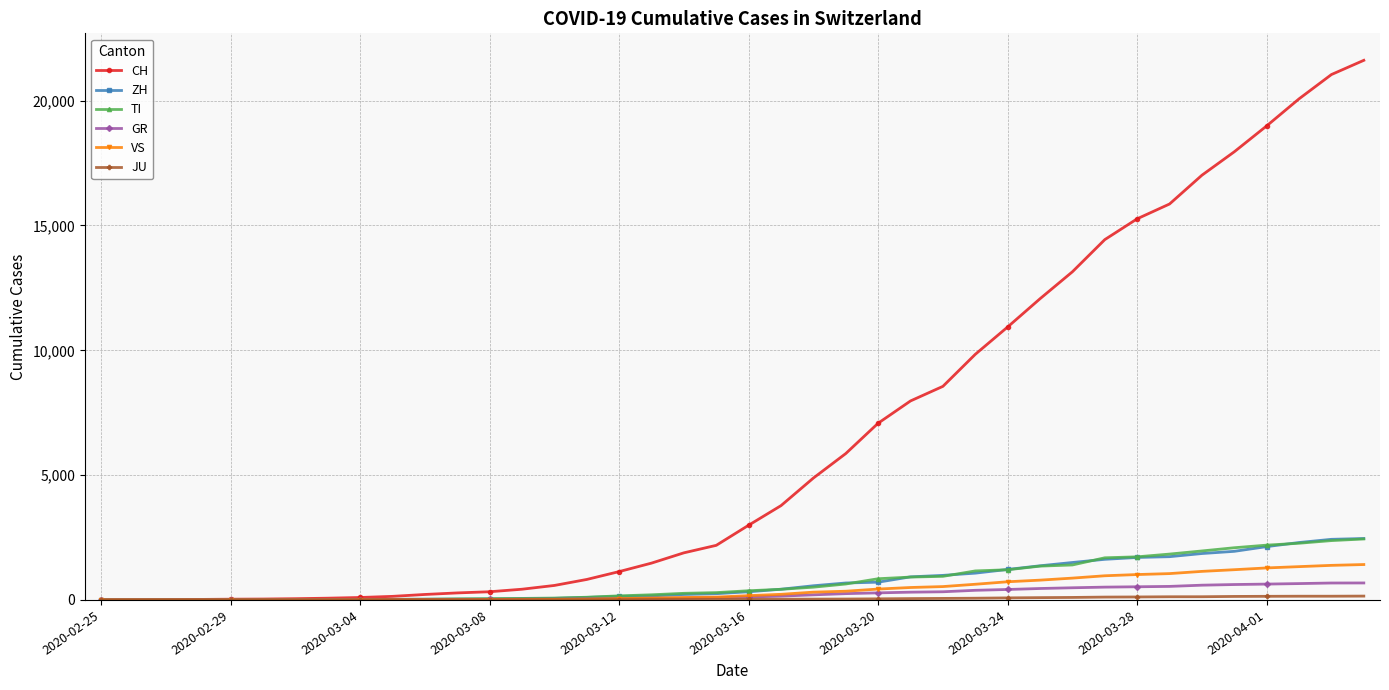

Which series has the largest total across all categories?

CH